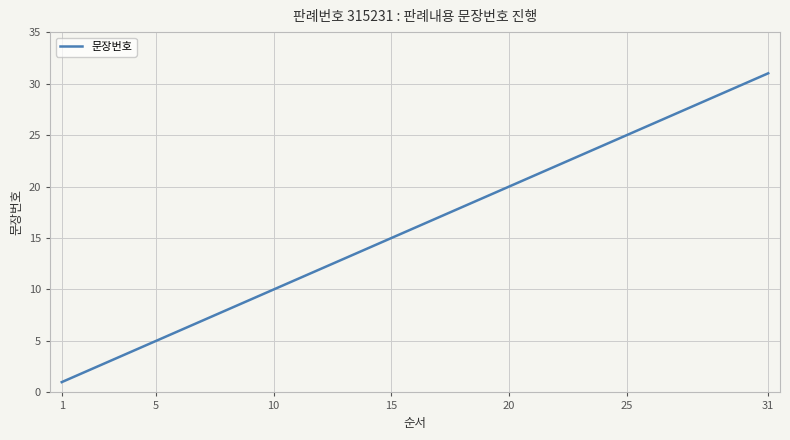

What is the greatest value displayed?

31.0